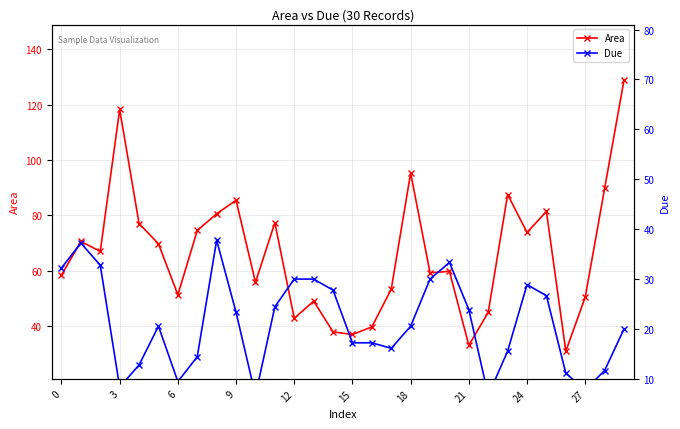

Which series has the widest spread of values?

Area